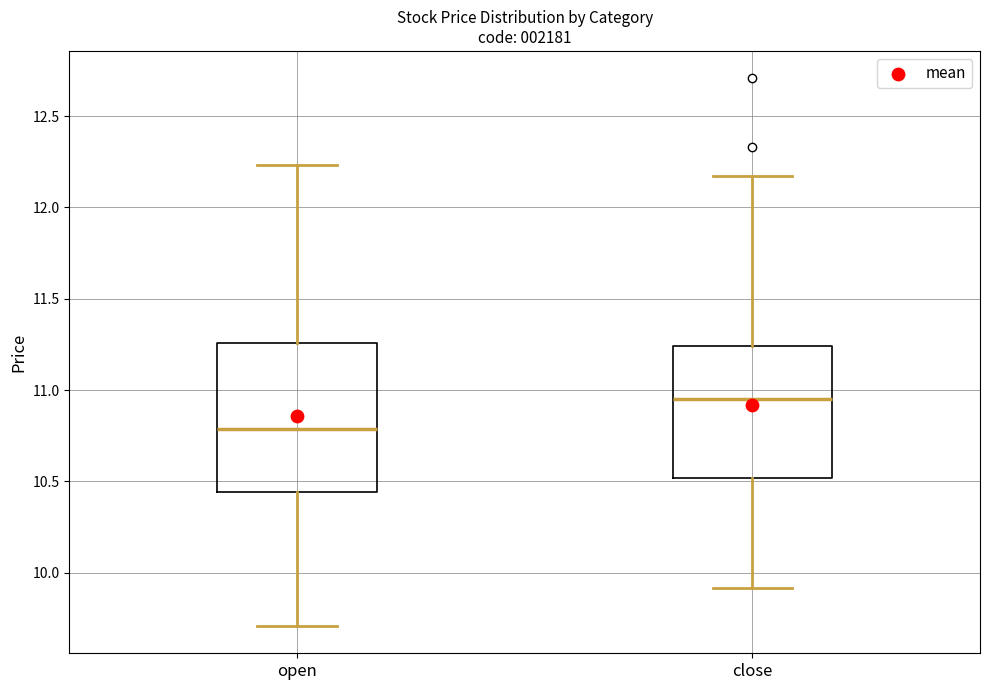

Which box's median line is the highest?

close